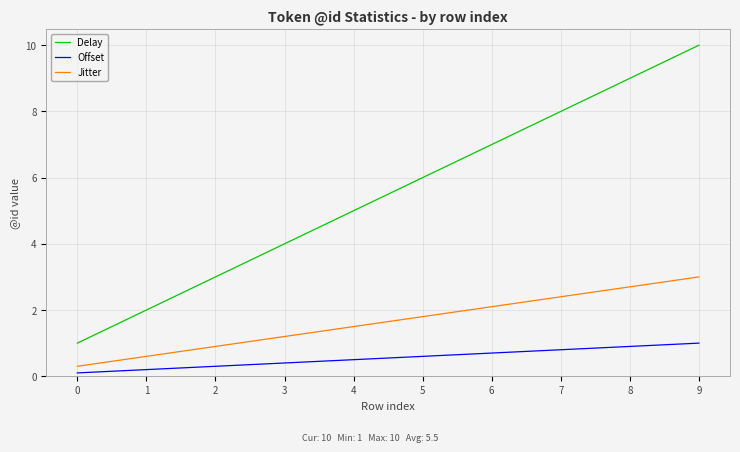

Which series has the largest total across all categories?

Delay